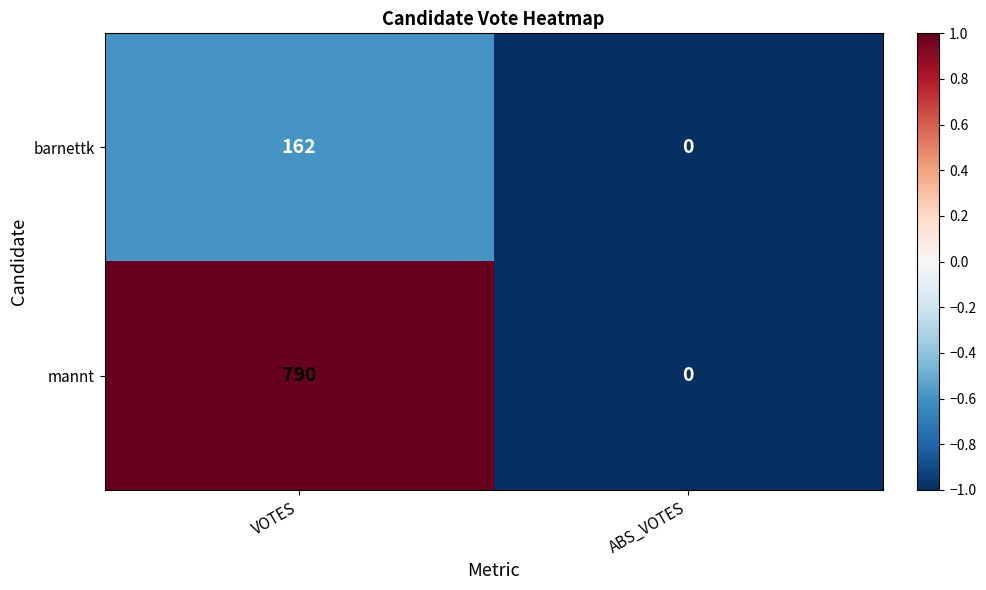

Rank the series by their average value, from highest to lowest.

mannt, barnettk